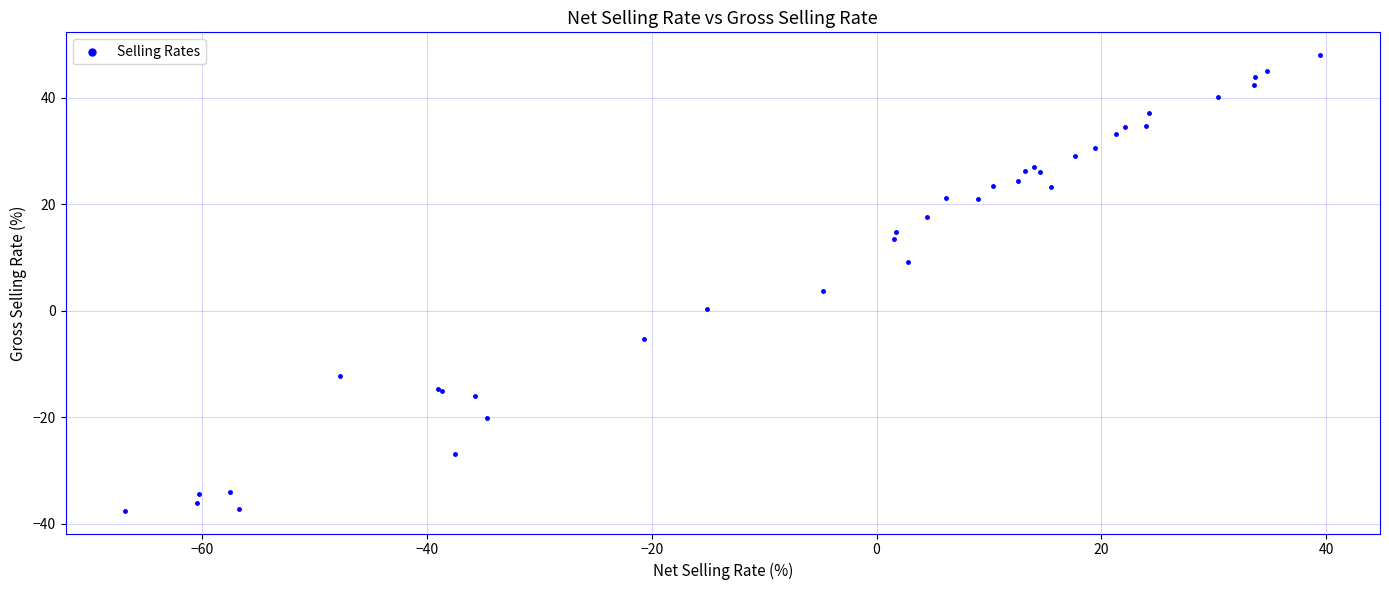

What Y value in the scatter plot is closest to 5?

3.8